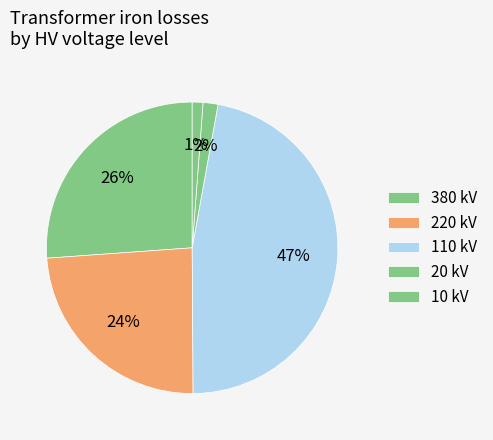

How many segments does this pie chart have?

5